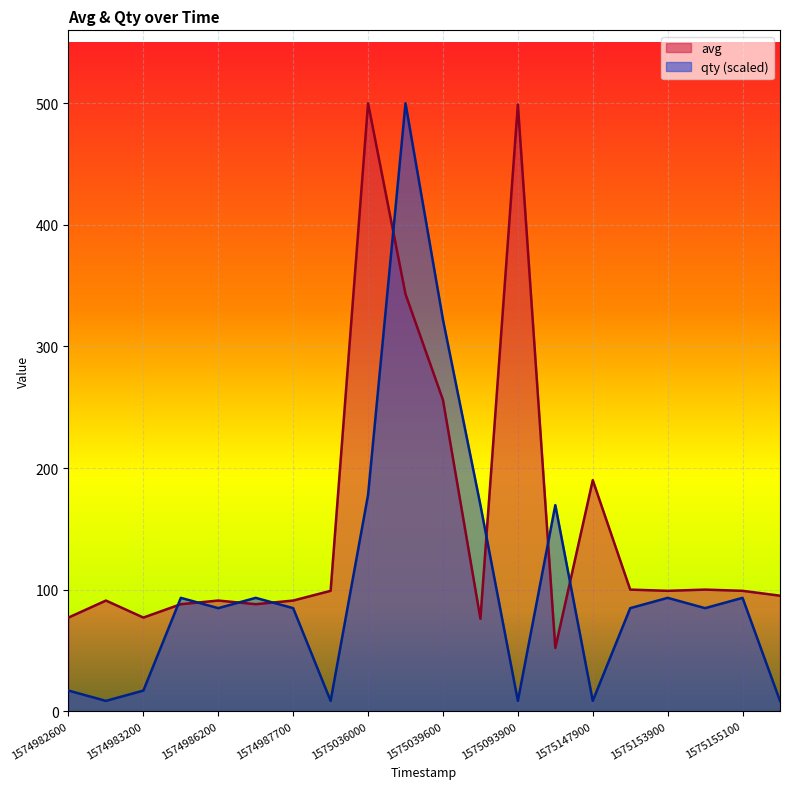

In avg, how many points are lower than both neighbors (excluding endpoints)?

5